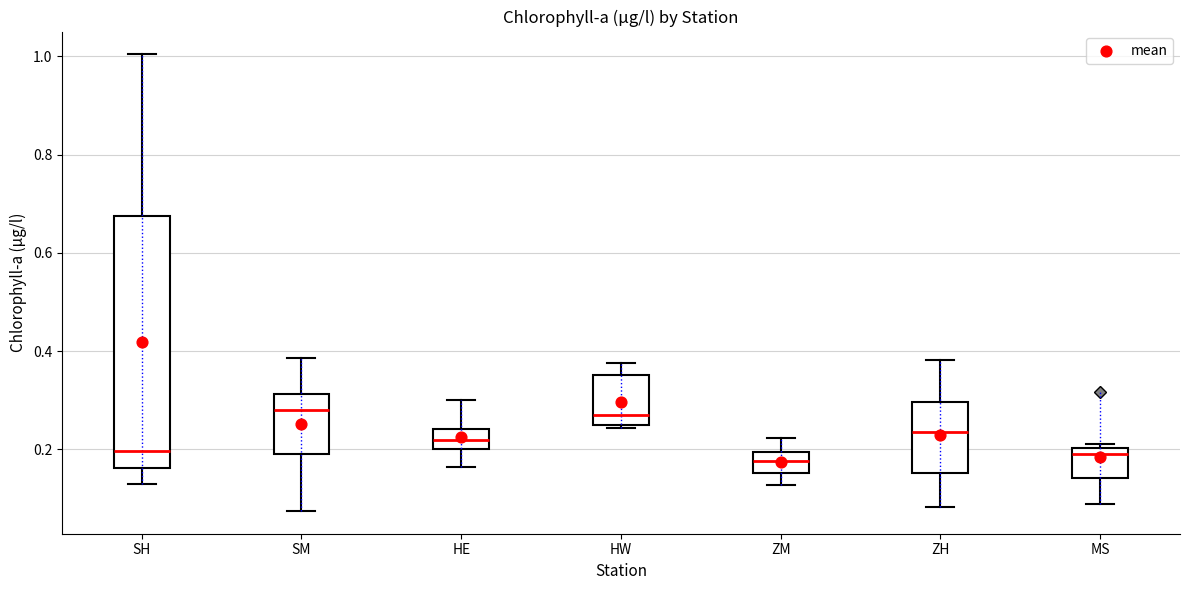

Reading left to right, read every box against the y-axis: the position of its median line, the range the box covers, and the ends of its whiskers. The values are not printed on the chart, so give them approximately, as read against the axis.

SH: median 0.20, box 0.16 to 0.68, whiskers 0.14 to 1.00
SM: median 0.28, box 0.20 to 0.32, whiskers 0.08 to 0.38
HE: median 0.22, box 0.20 to 0.24, whiskers 0.16 to 0.30
HW: median 0.28, box 0.24 to 0.36, whiskers 0.24 (just below the box's lower edge) to 0.38
ZM: median 0.18, box 0.16 to 0.20, whiskers 0.12 to 0.22
ZH: median 0.24, box 0.16 to 0.30, whiskers 0.08 to 0.38
MS: median 0.20 (just below the box's upper edge), box 0.14 to 0.20, whiskers 0.08 to 0.22